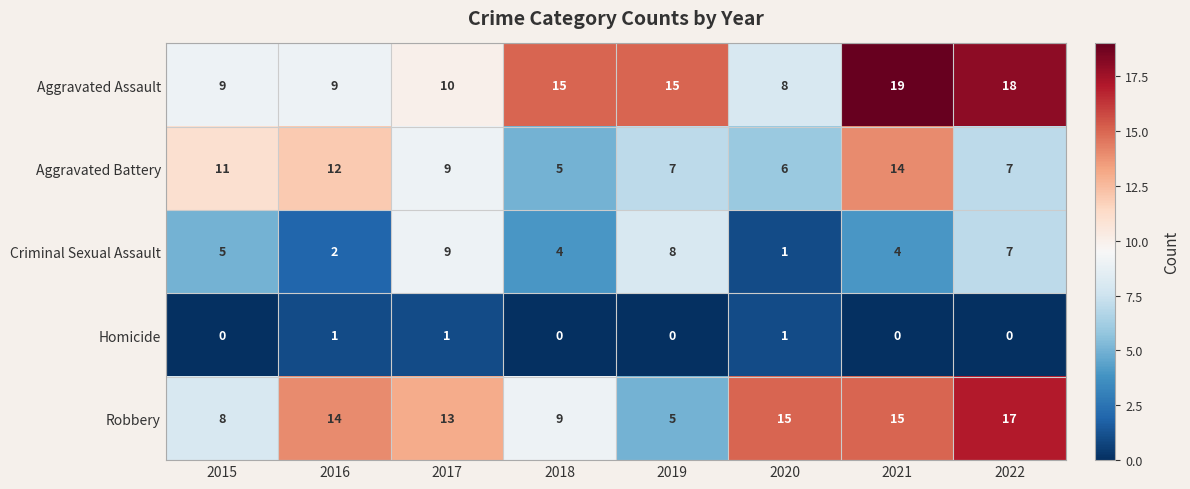

What is the maximum value for Robbery?

17